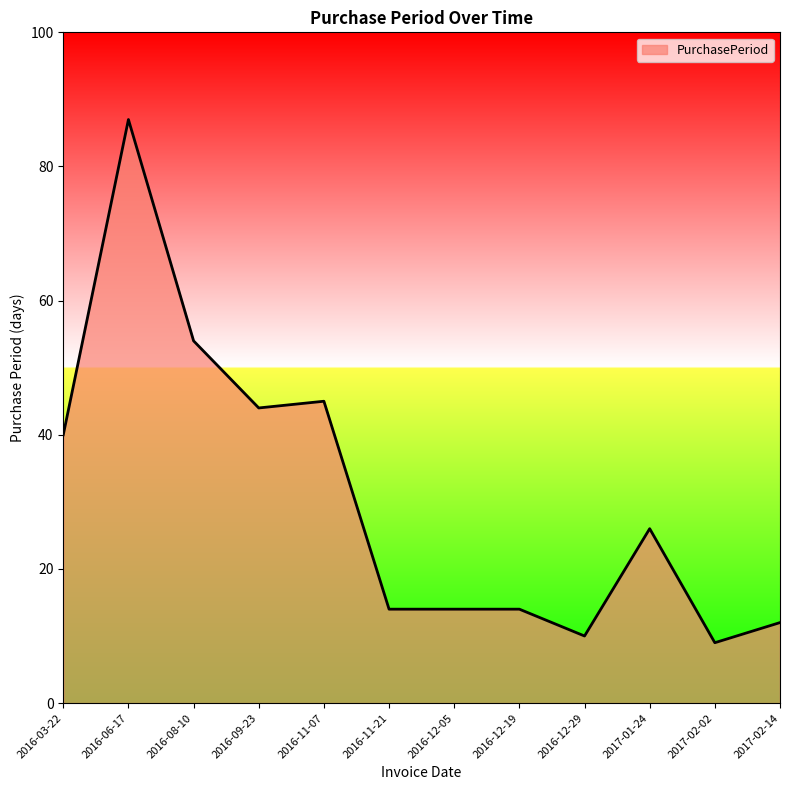

True or false: the data shows 20 at 2016-03-22.

False